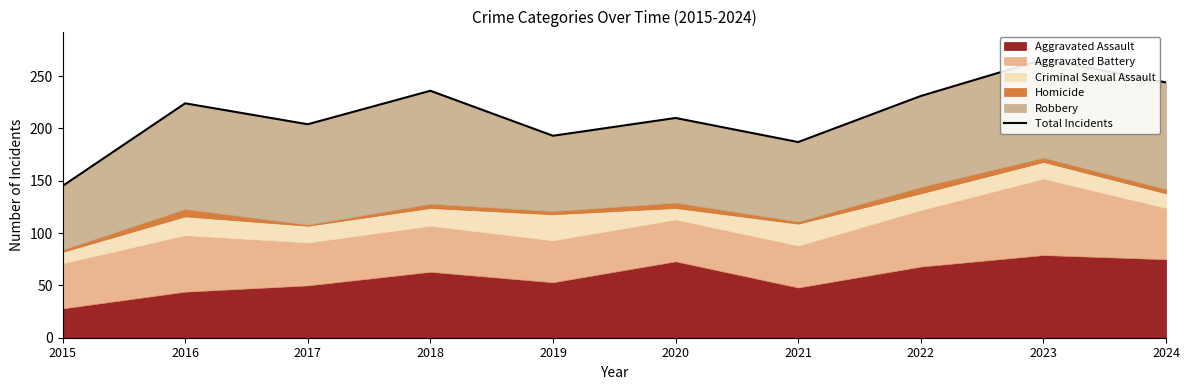

Reading left to right, what are all the values shown in this chart?

2015=145	2016=224	2017=204	2018=236	2019=193	2020=210	2021=187	2022=231	2023=266	2024=244